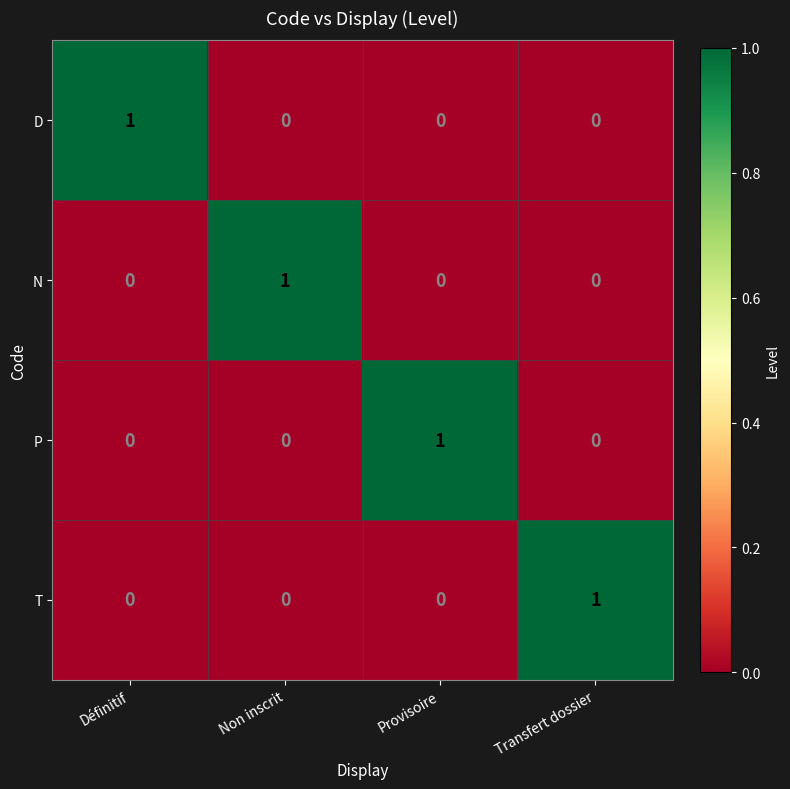

Is the value of D at Définitif greater than the value of N at Transfert dossier?

Yes